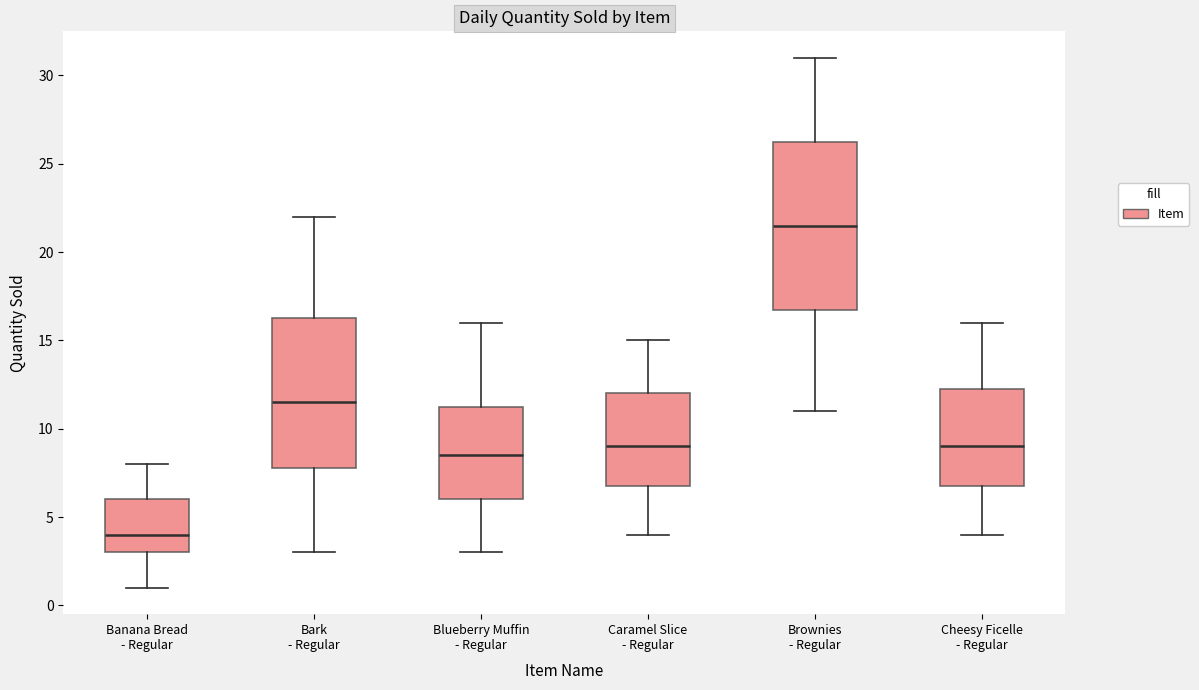

Which box is the tallest, from its lower edge to its upper edge?

Brownies - Regular